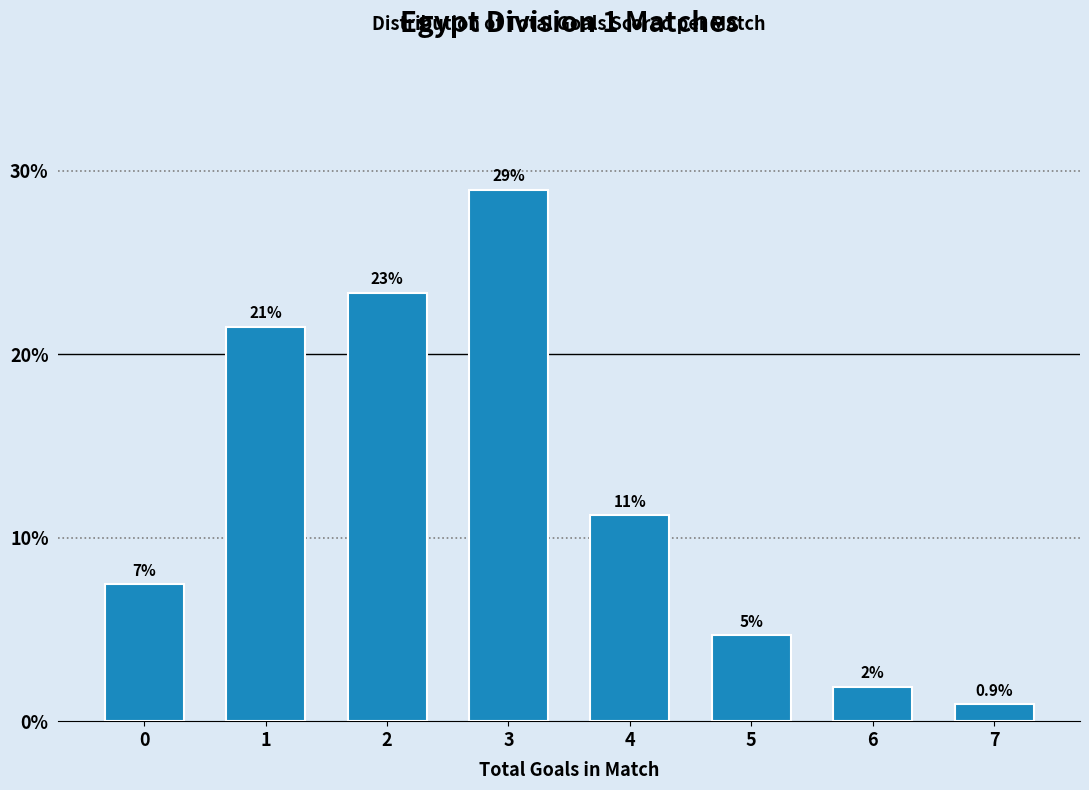

How many bars are there in total?

8